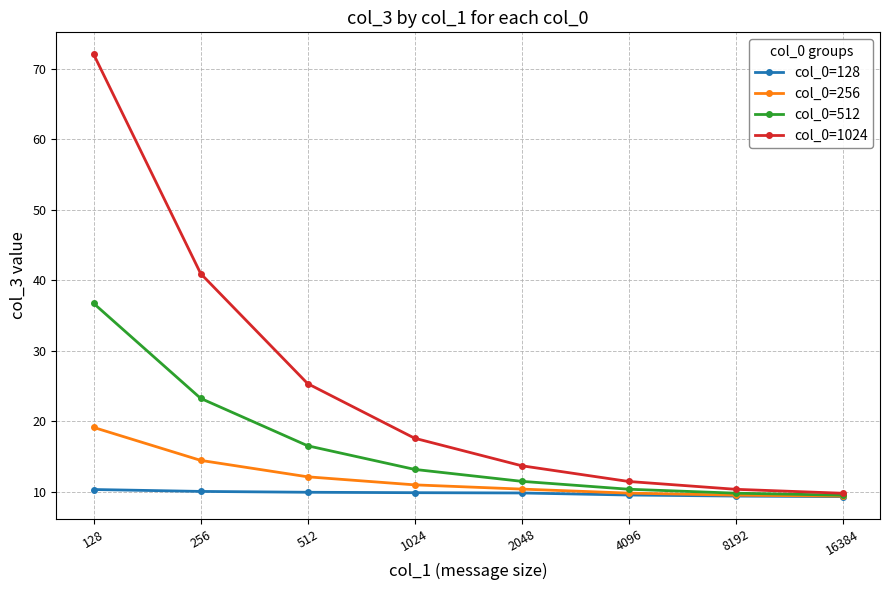

Which series has the largest total across all categories?

col_0=1024